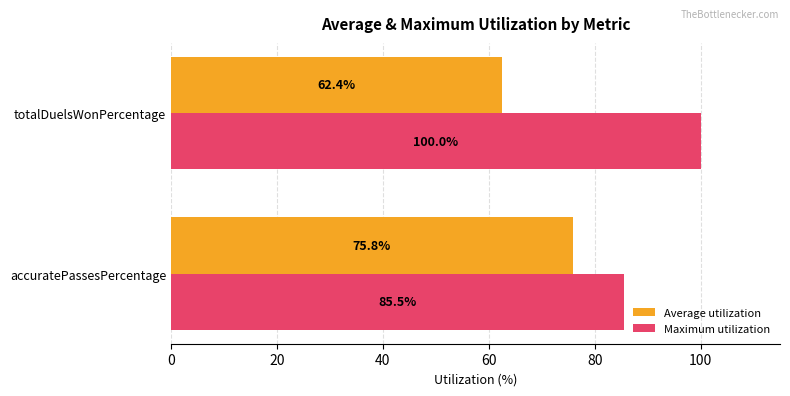

At which label is Maximum utilization closest to 92?

accuratePassesPercentage